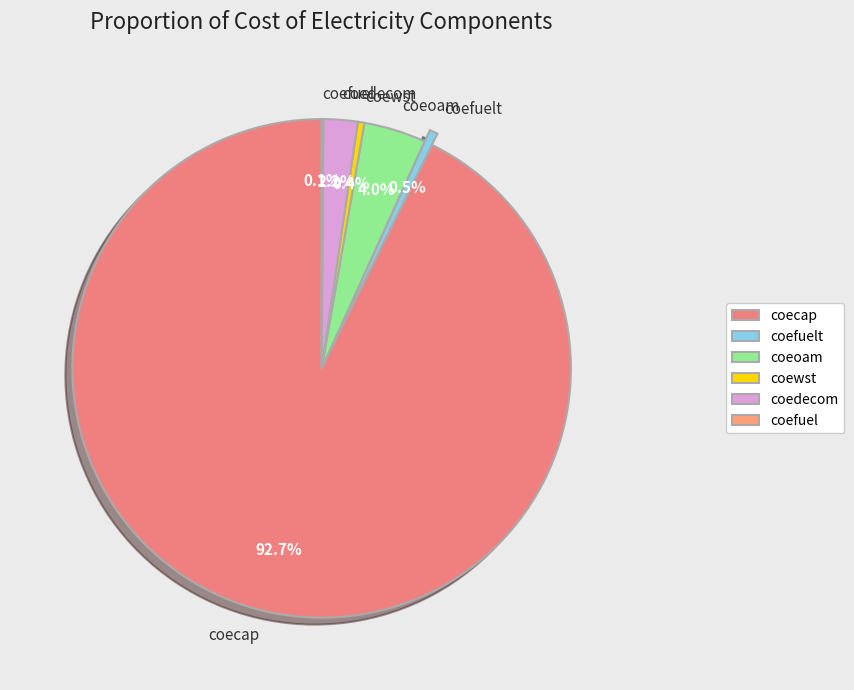

Does coecap represent more than half of the total?

Yes